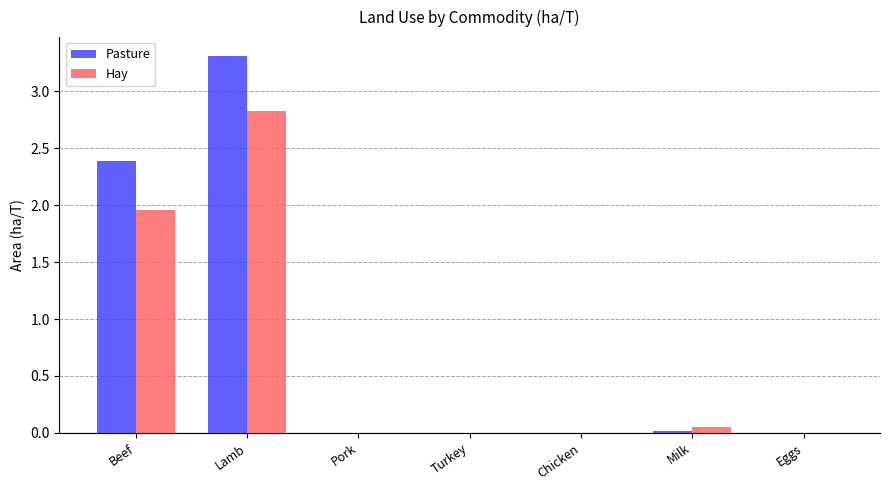

How many groups of bars are there?

7